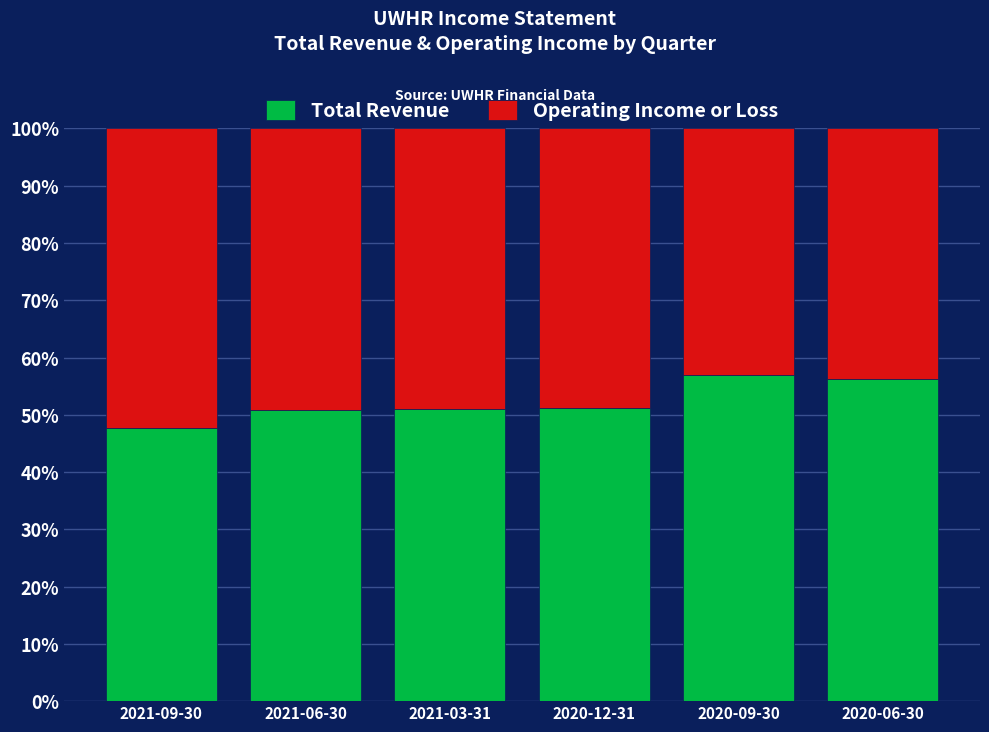

Count the number of categories in the chart.

6